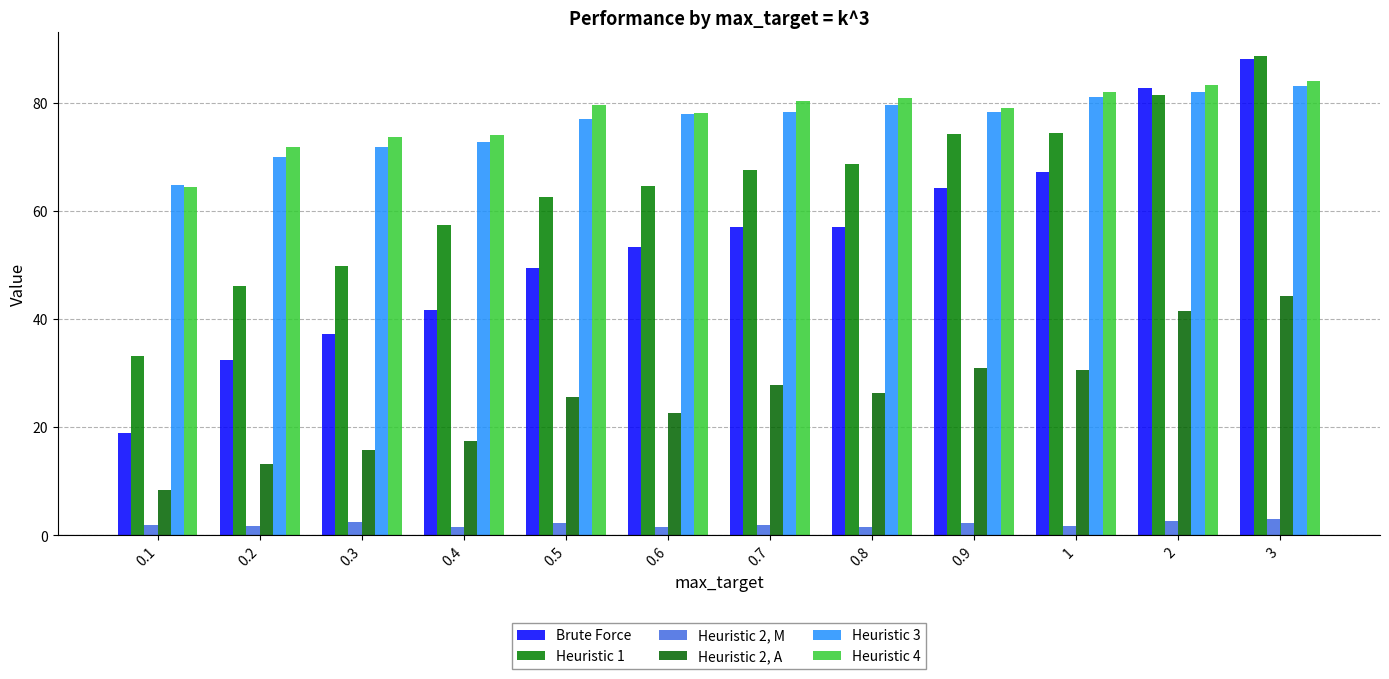

What is the difference between the second highest and minimum values in the Heuristic 4 series?

19.0